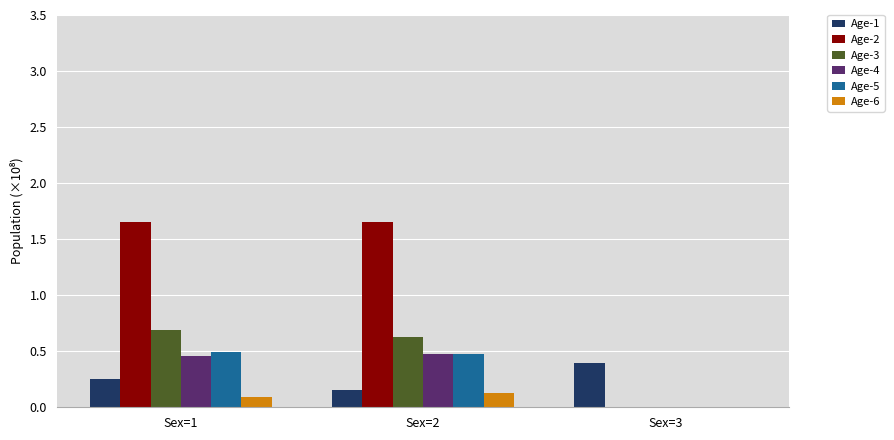

What is the sum of all Age-3 values?

1.3